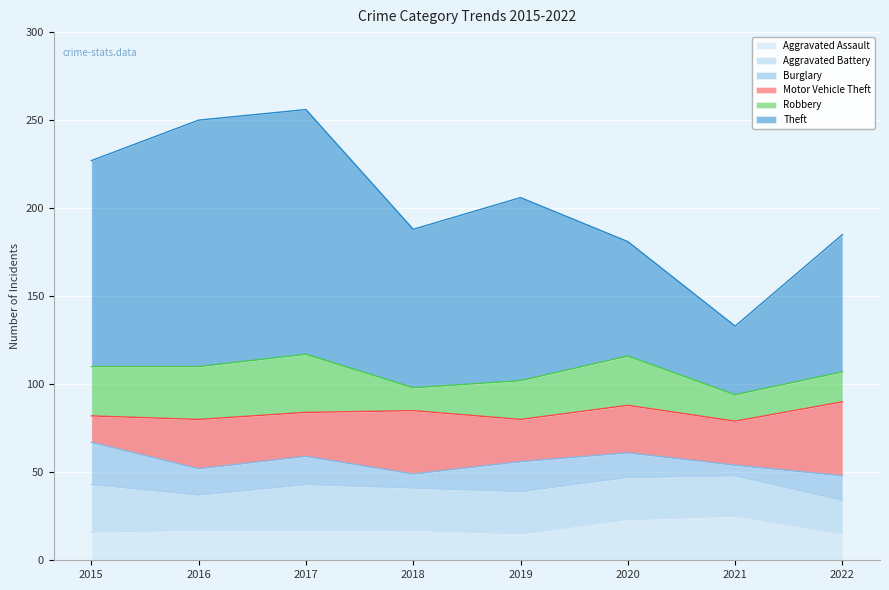

How many data points does each series have?

8